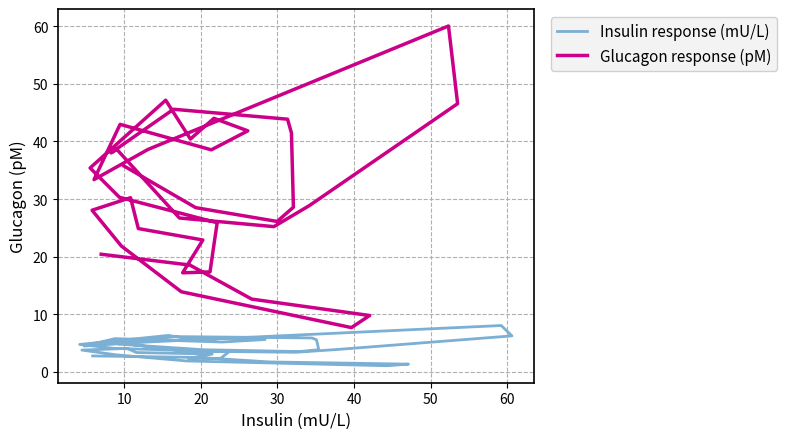

Which series has the largest total across all categories?

Glucagon response (pM)